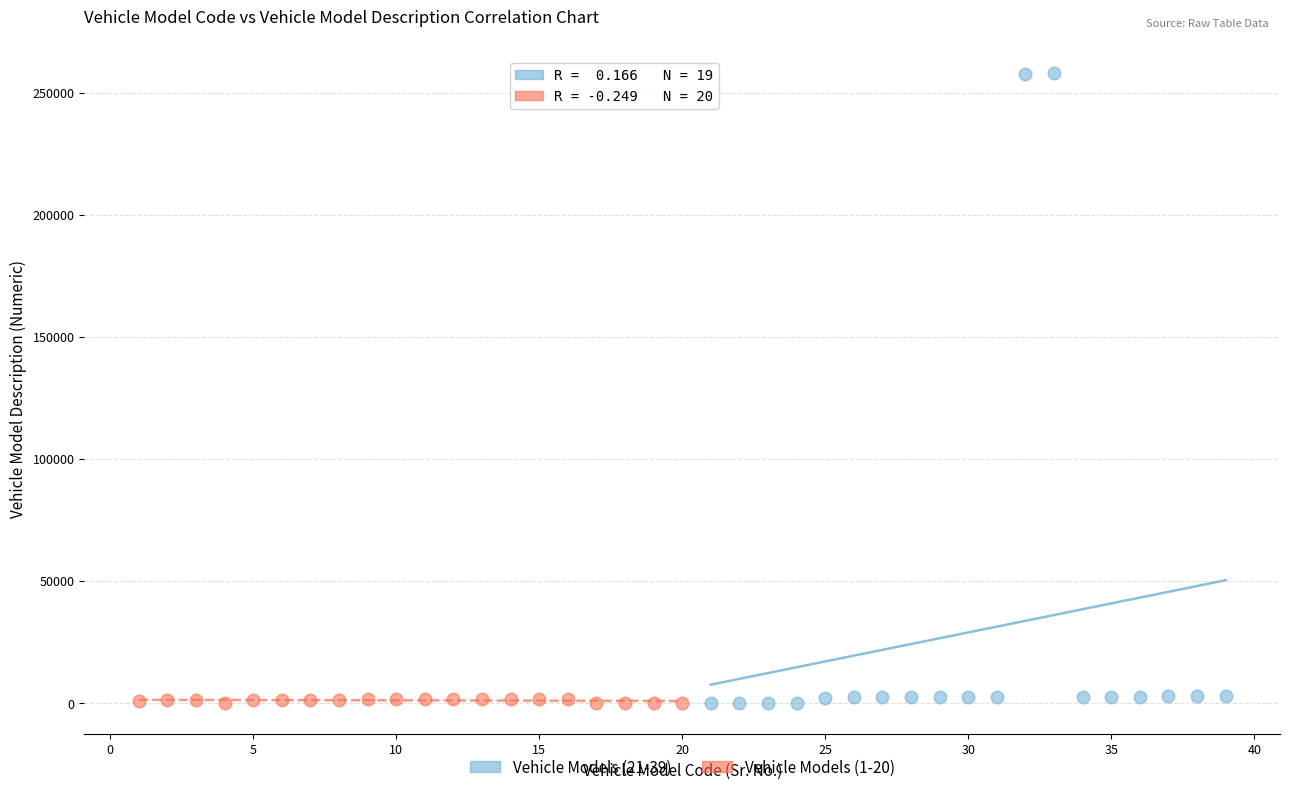

Which series has the largest Y range (max minus min)?

Vehicle Models (21-39)